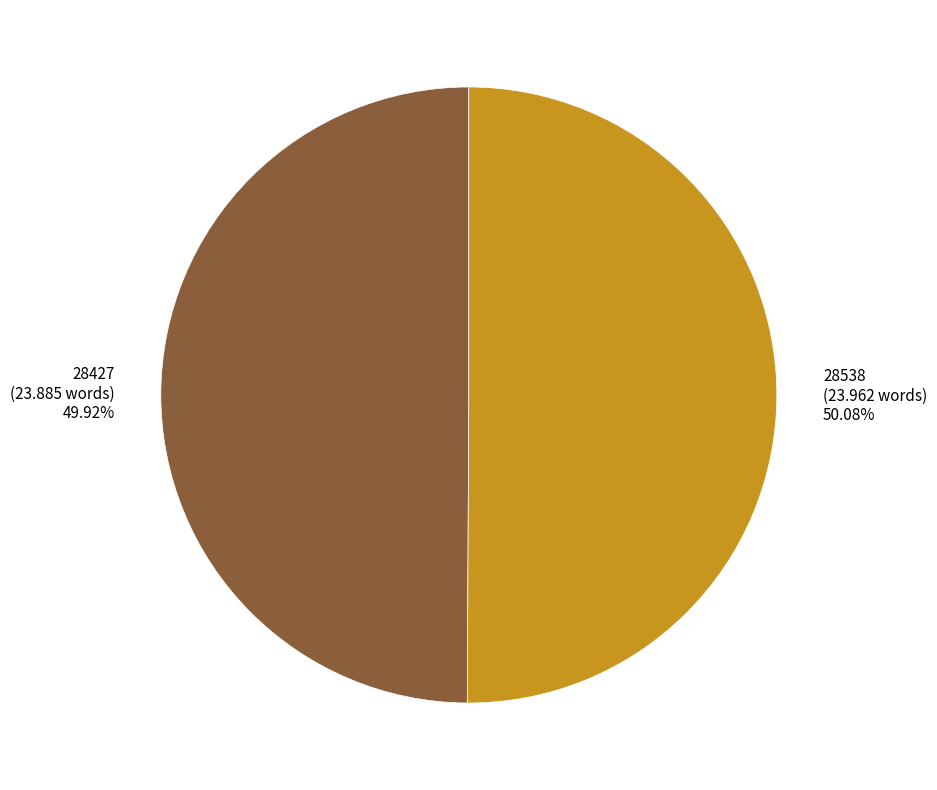

Is there a majority slice in this chart?

Yes